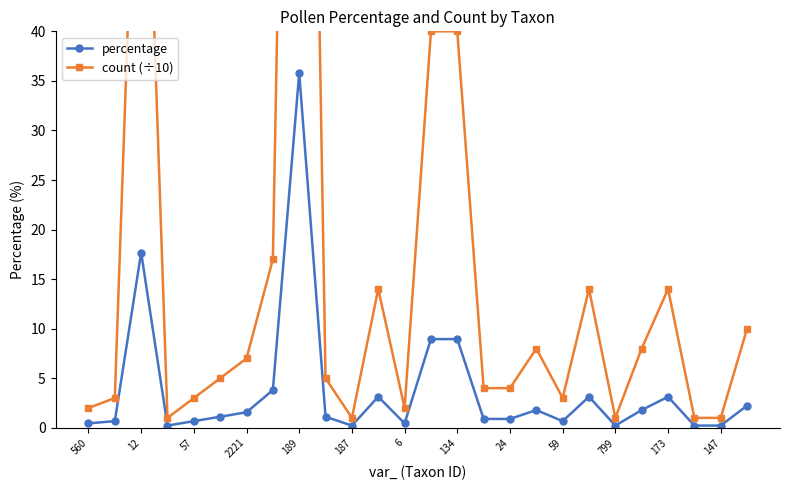

Is it true that percentage equals 0.2 at 147?

True